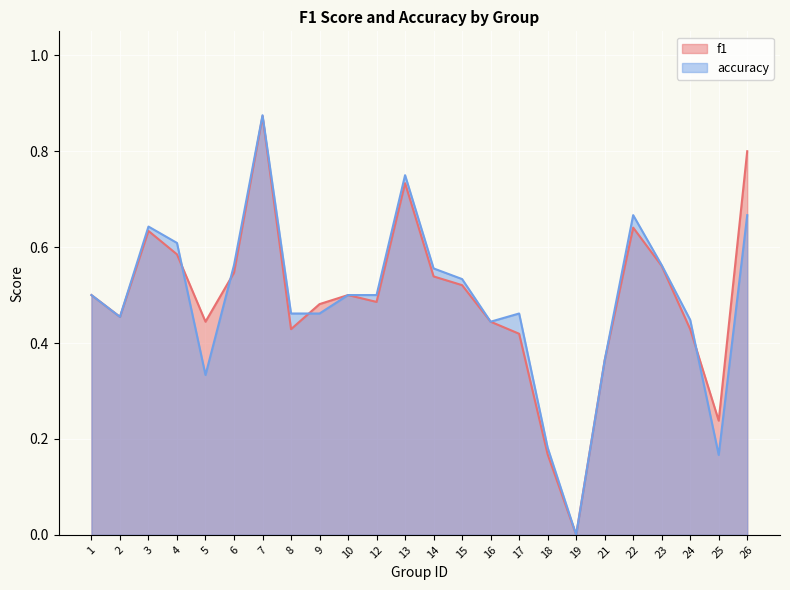

The accuracy series shows 0.6 at 23. True or false?

True